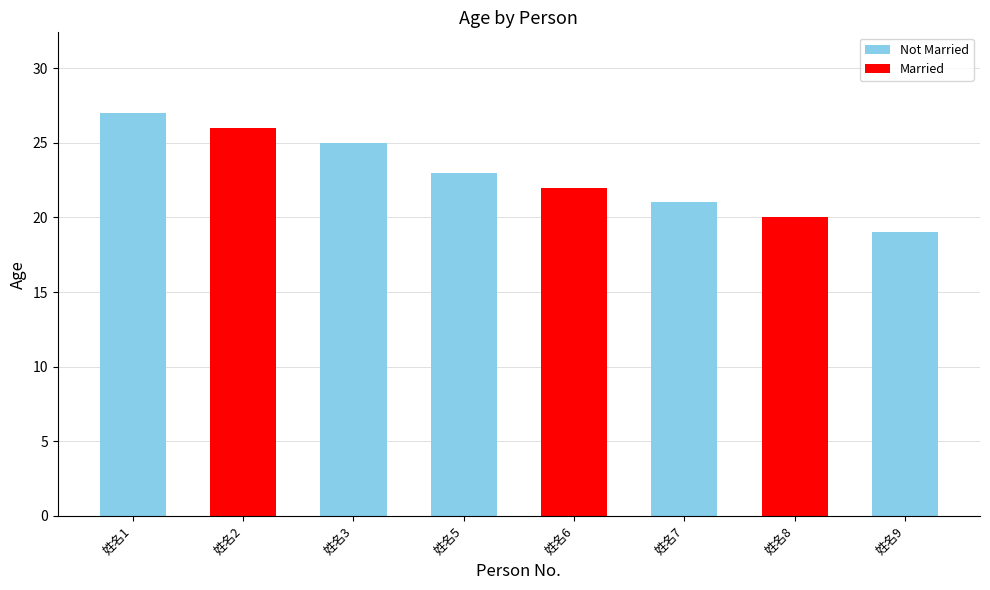

List the labels in order of value, smallest first.

姓名9, 姓名8, 姓名7, 姓名6, 姓名5, 姓名3, 姓名2, 姓名1